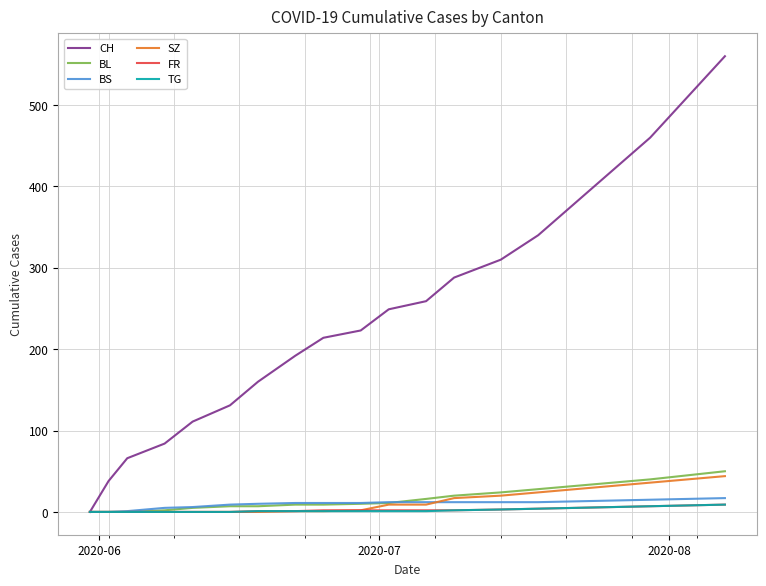

What is the highest value of the BL series?

50